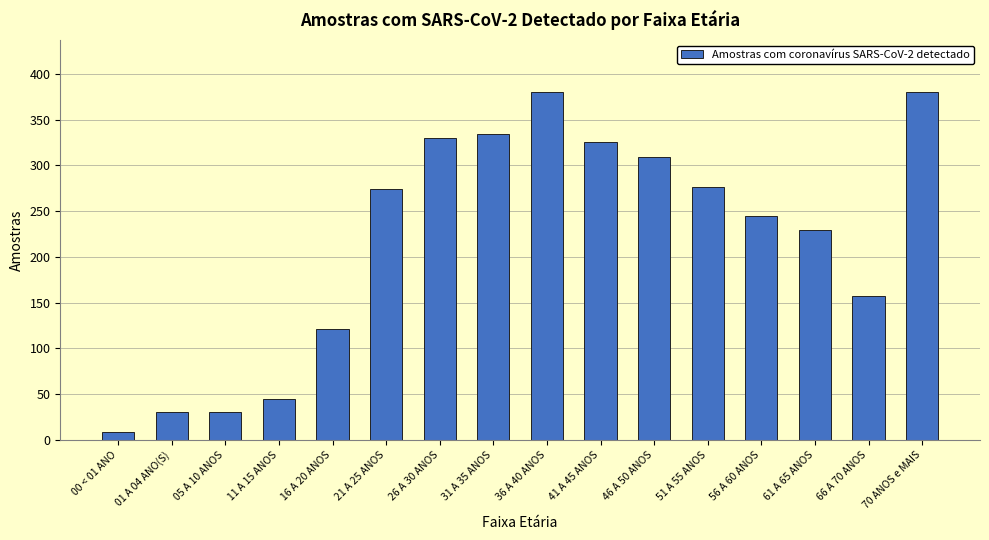

What is the approximate value at 51 A 55 ANOS?

276